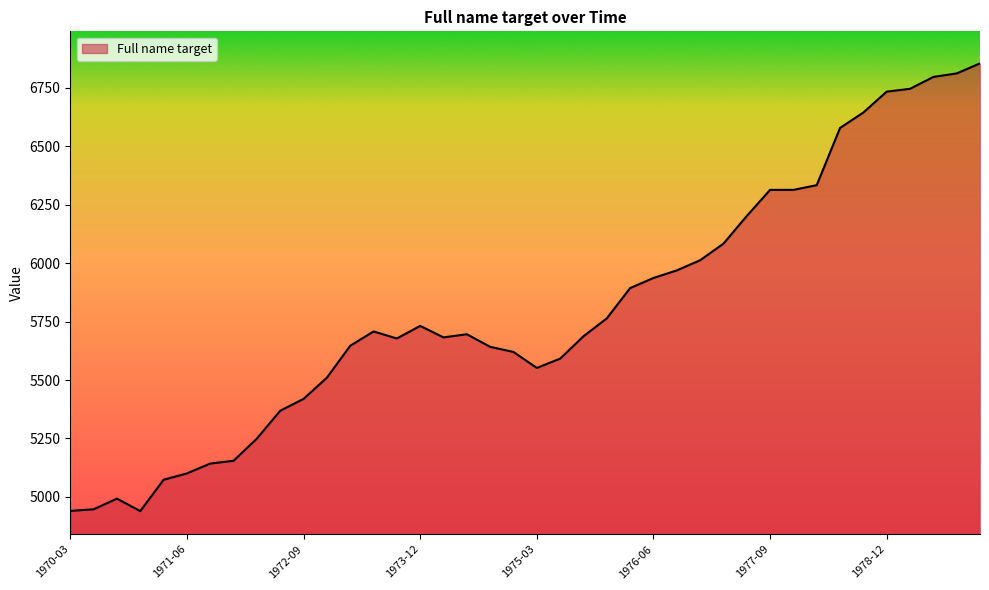

What is the difference between the maximum and minimum values?

1916.1